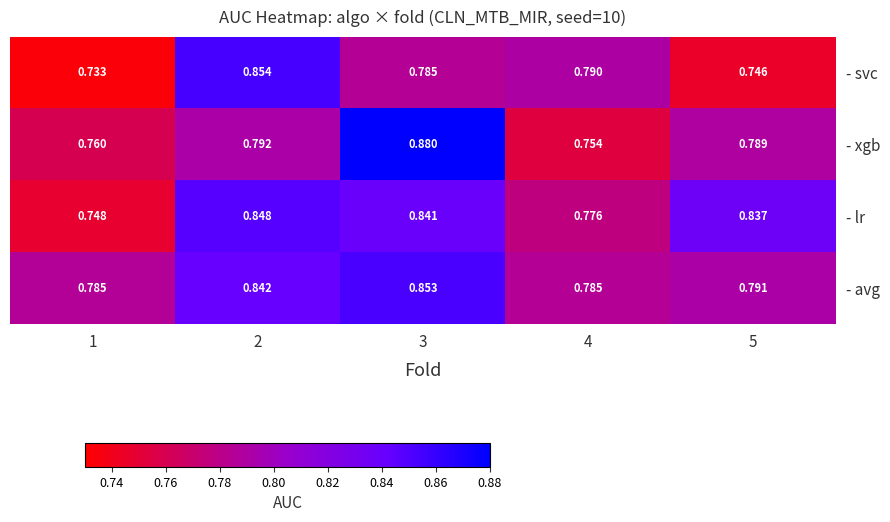

Between 3 and 4, which series saw the biggest shift?

- xgb